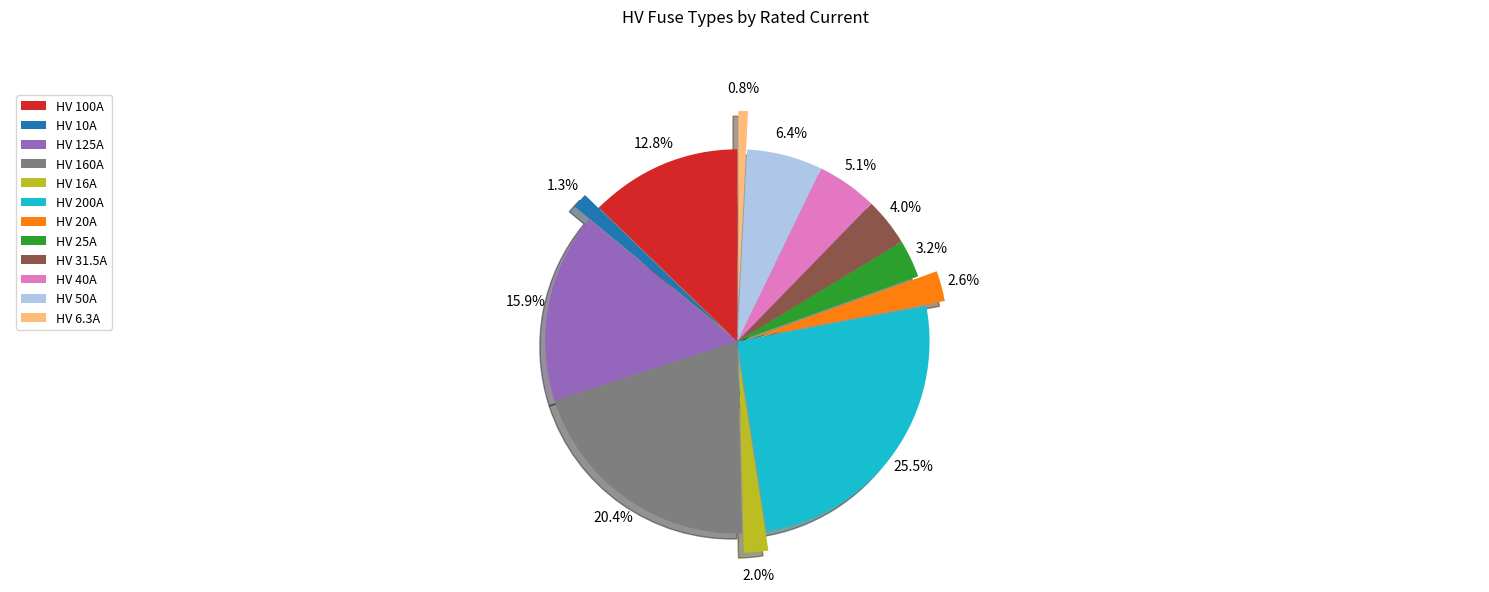

Is it true that HV 40A is 5% of the pie?

True